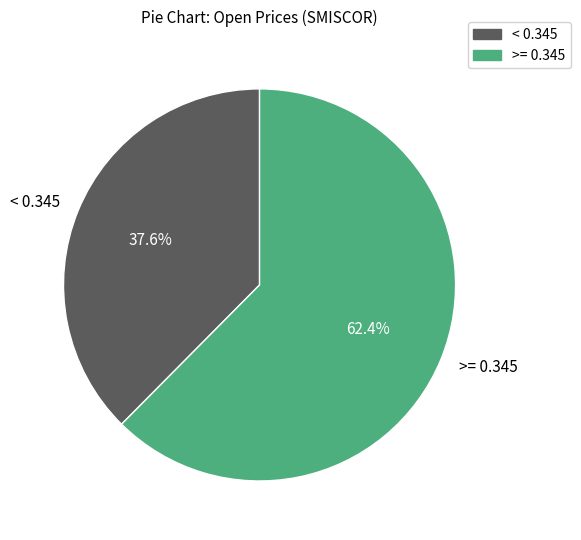

Which category accounts for the majority?

>= 0.345